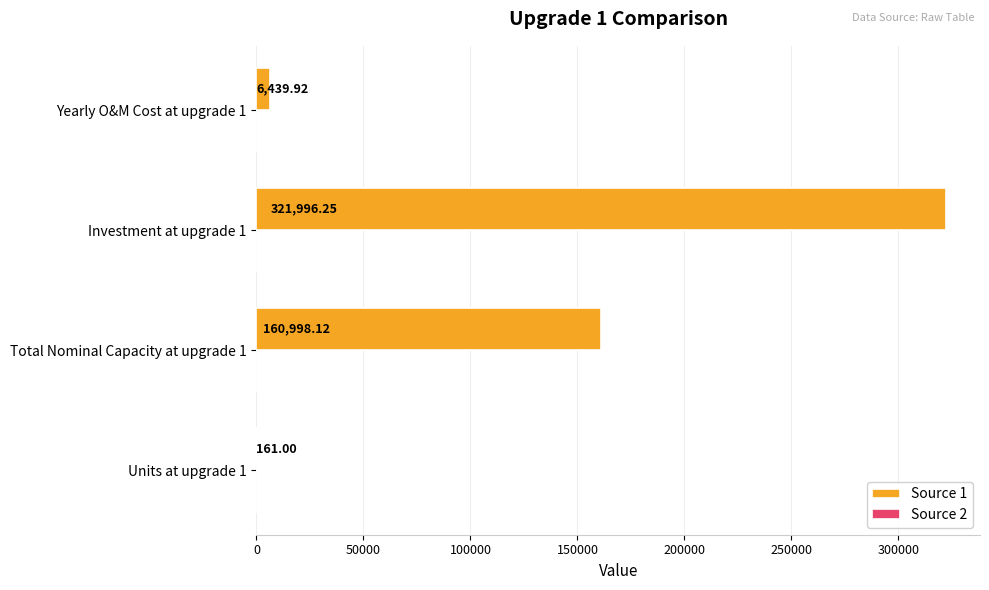

What is the sum of the Source 1 values at Units at upgrade 1 and Yearly O&M Cost at upgrade 1?

6600.9